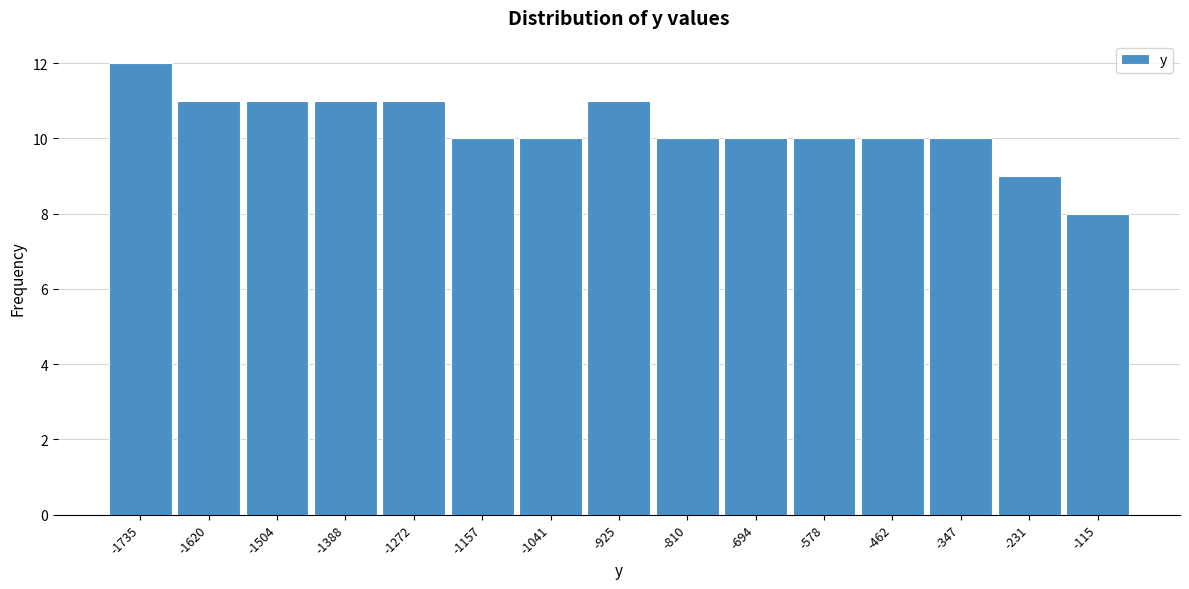

Reading right to left, transcribe all the data shown in this chart.

8	9	10	10	10	10	10	11	10	10	11	11	11	11	12